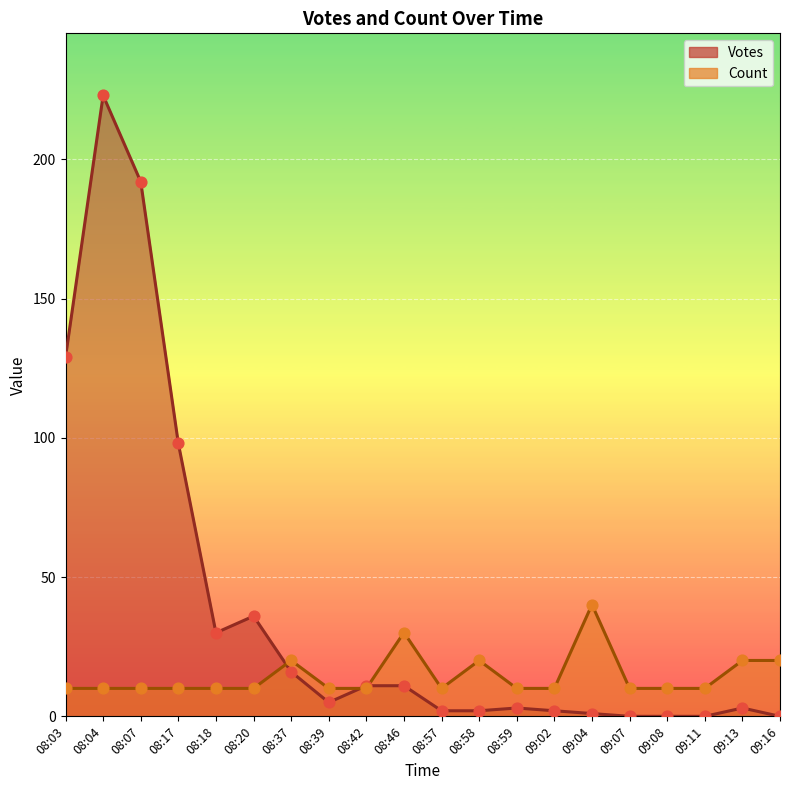

Which series reaches the maximum Y coordinate?

Votes